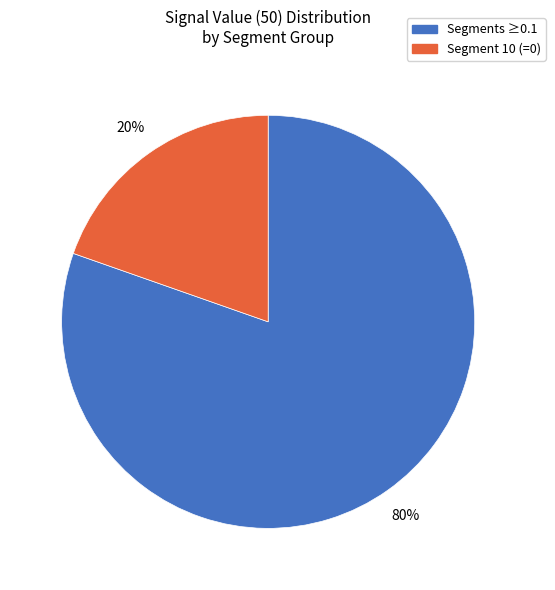

To the nearest percent, what is the average slice percentage?

50%